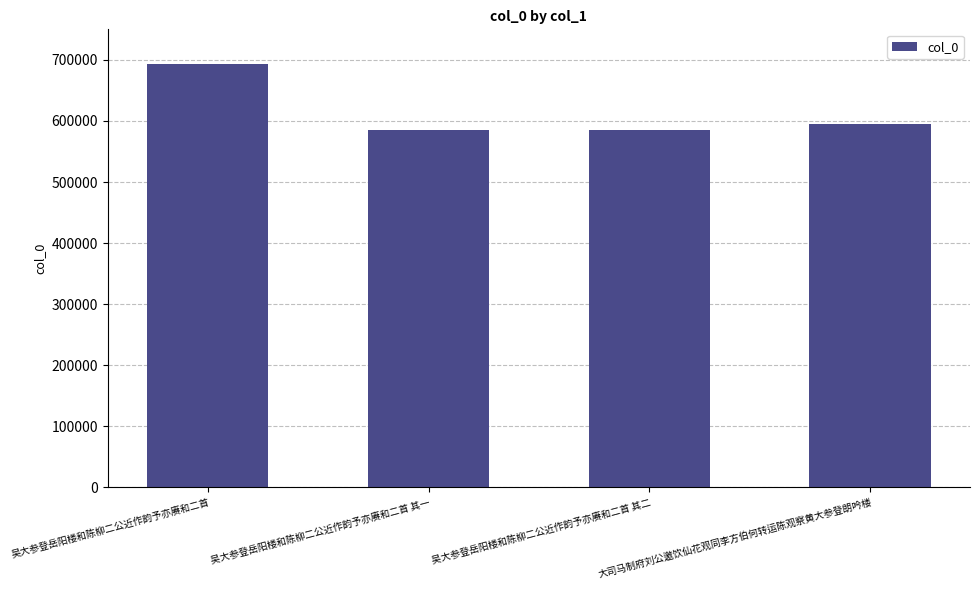

What is the average value?

614616